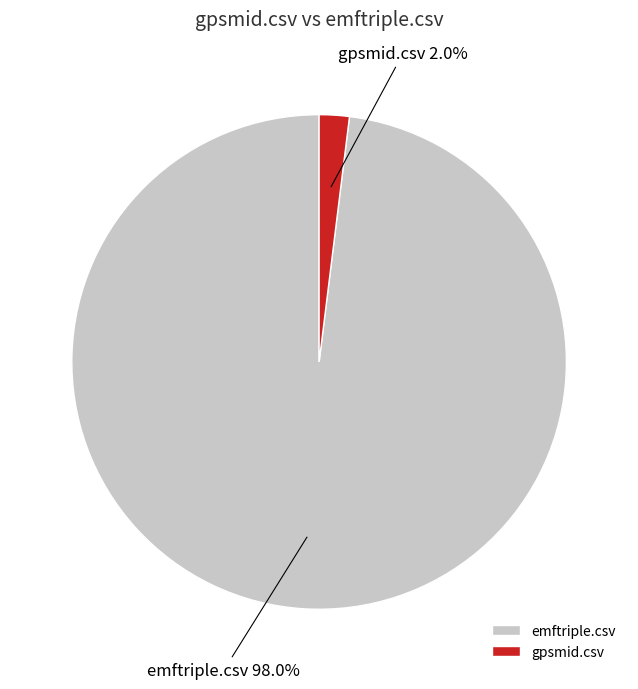

What percentage is the gpsmid.csv slice, to the nearest percent?

2%